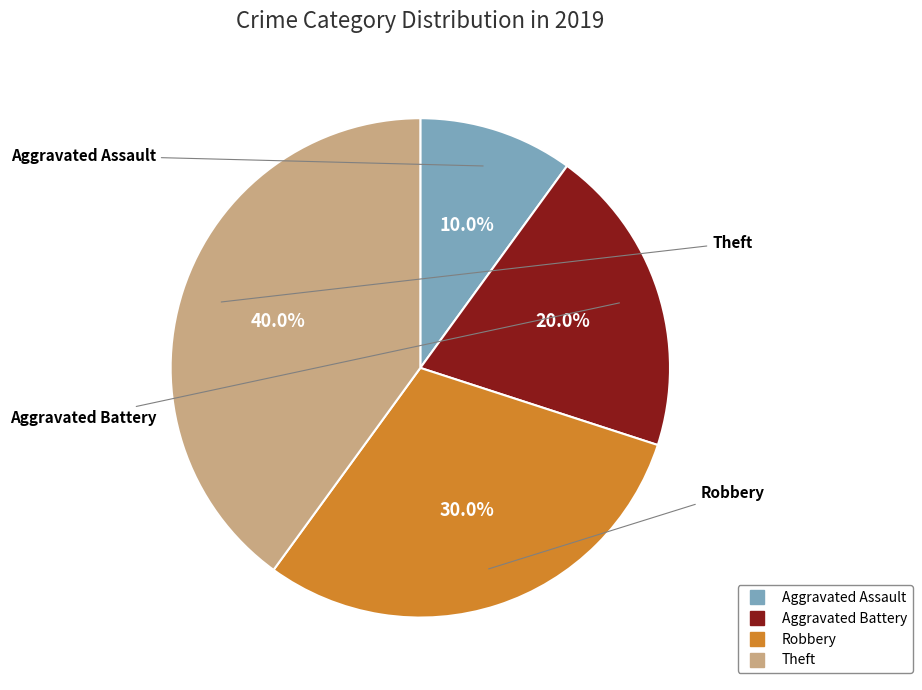

How many segments does this pie chart have?

4